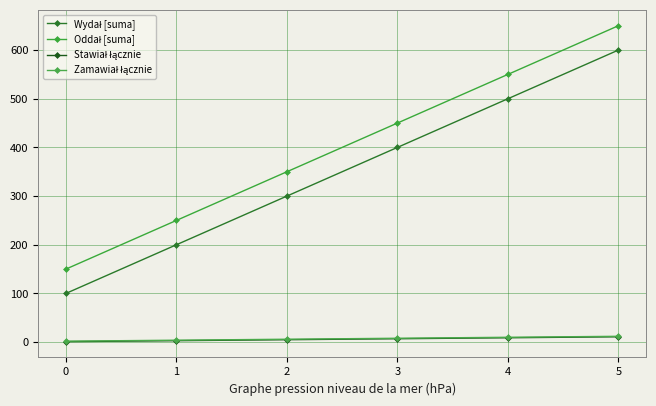

Which series changed the most between 1 and 5?

Wydał [suma]